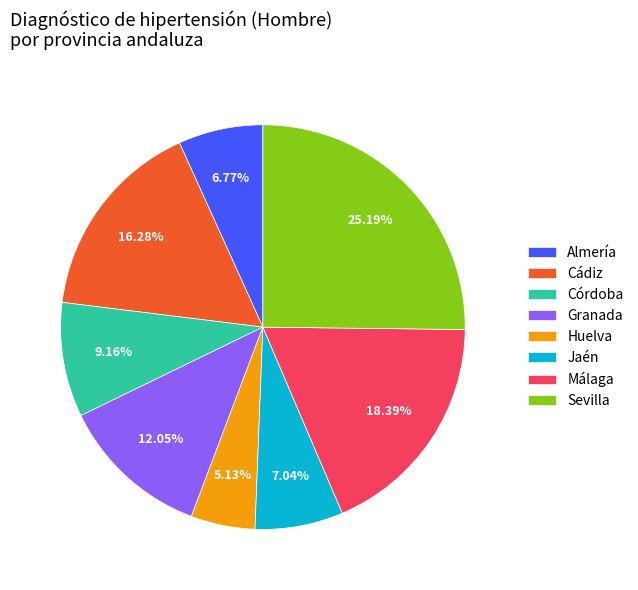

Is Huelva the majority of the pie?

No